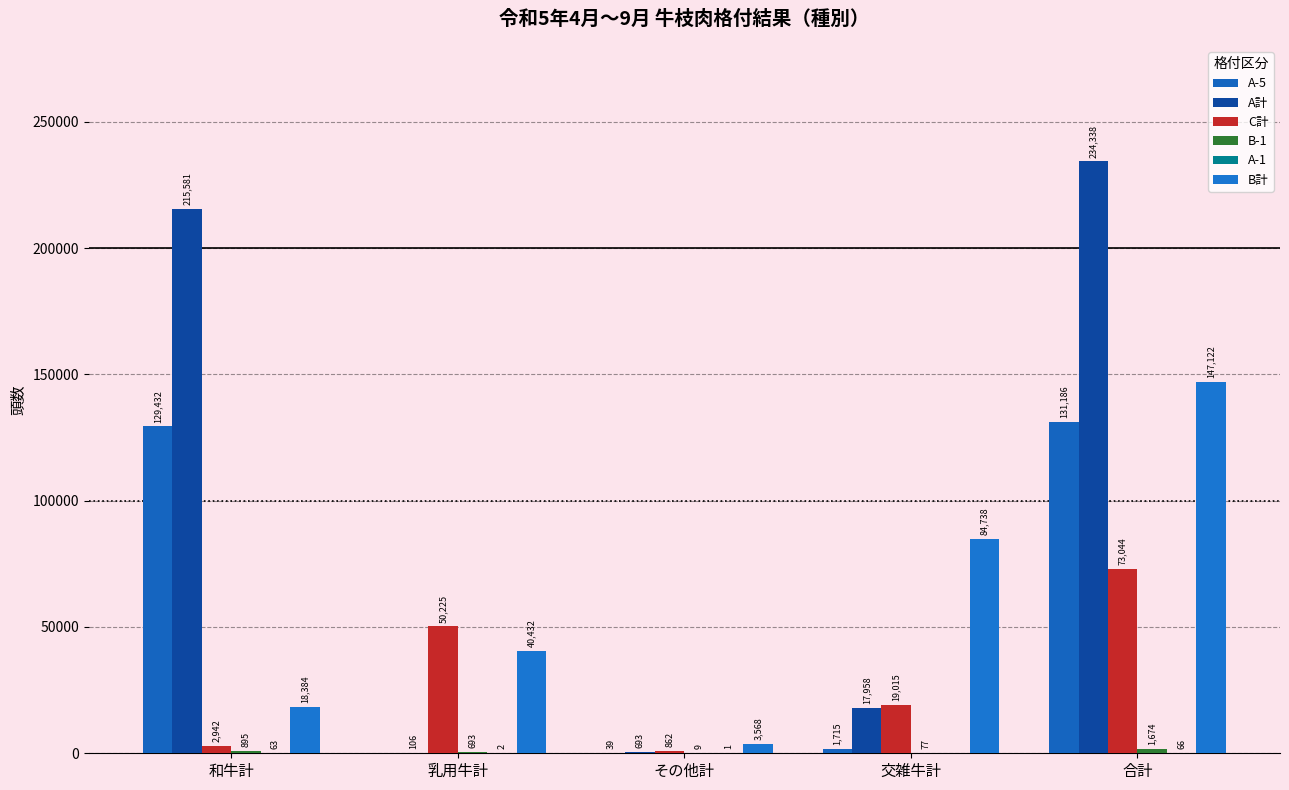

The value of B計 at 交雑牛計 is 84738. True or false?

True